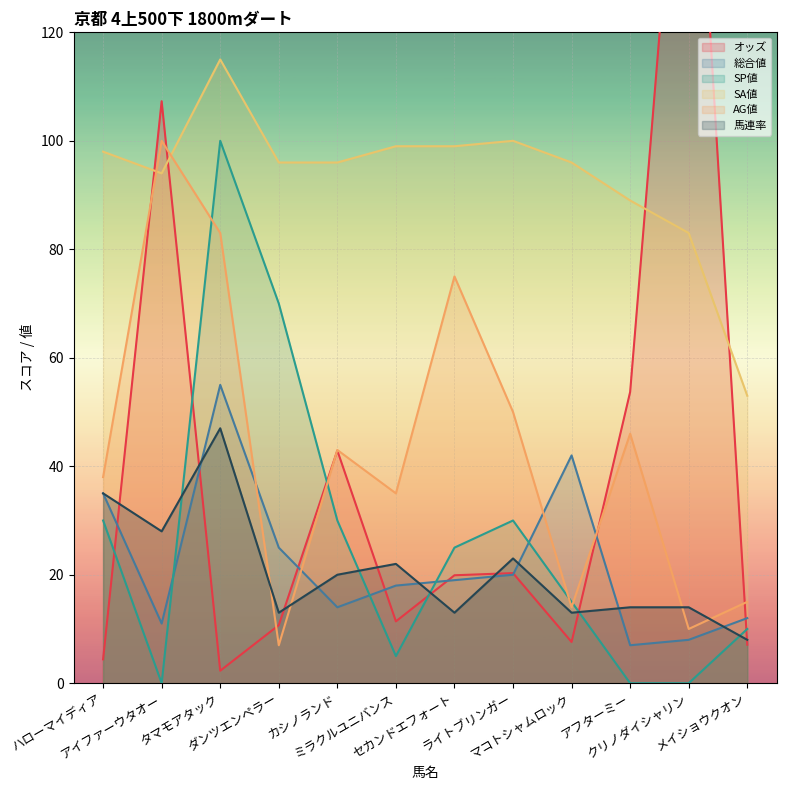

Count the number of categories in the chart.

12